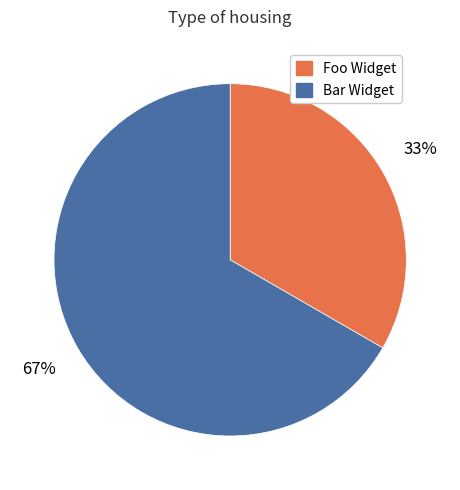

Between Foo Widget and Bar Widget, which is larger?

Bar Widget